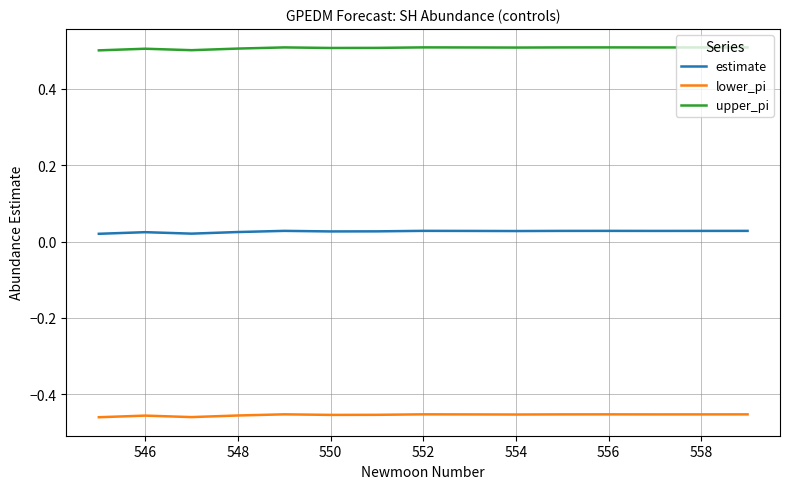

How many lines are shown in the chart?

3